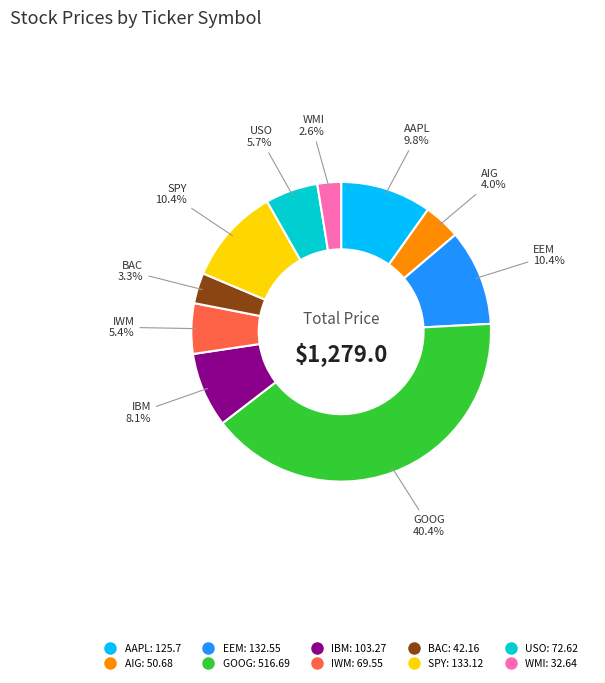

What is the total percentage of IBM and GOOG?

48.5%